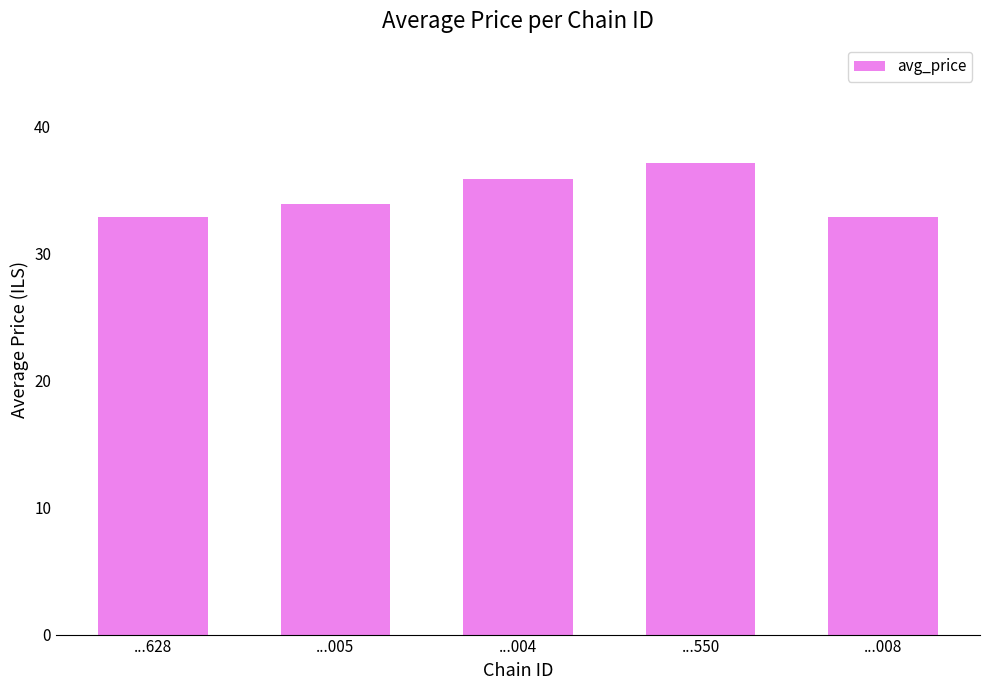

Where does the data first go above 33?

...005